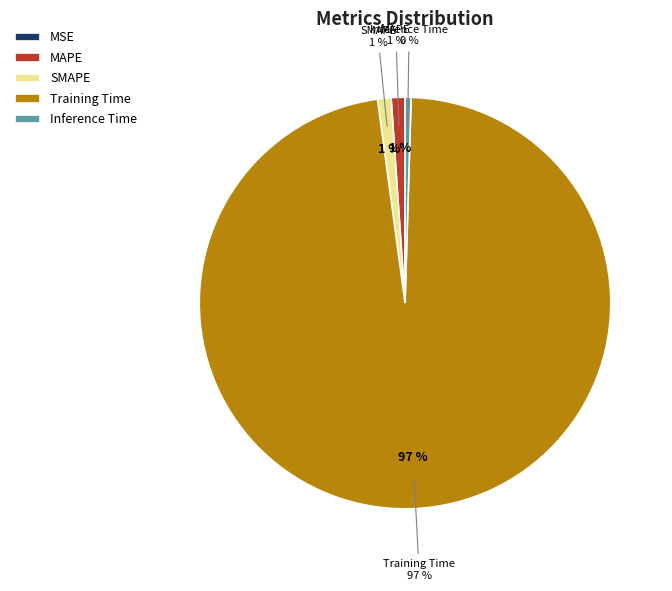

Does any single category account for the majority?

Yes